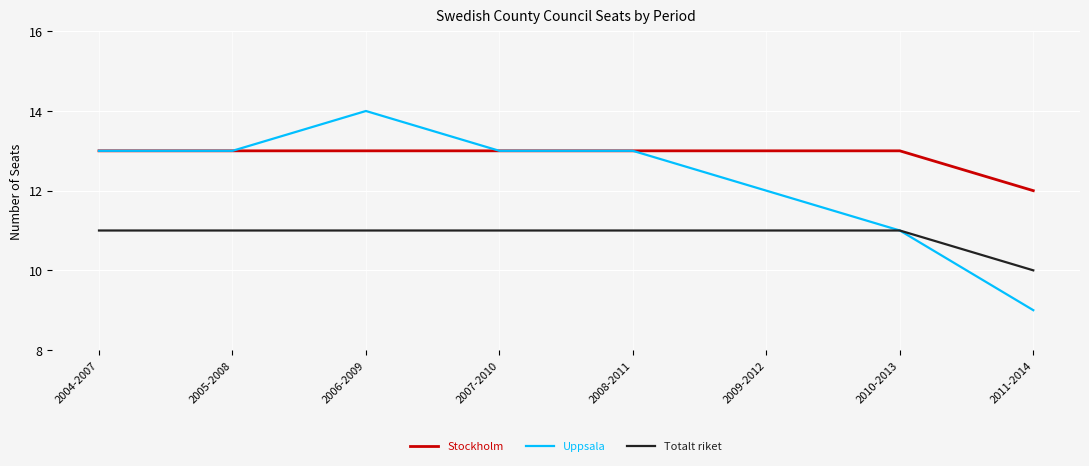

The value of Uppsala at 2011-2014 is 12. True or false?

False